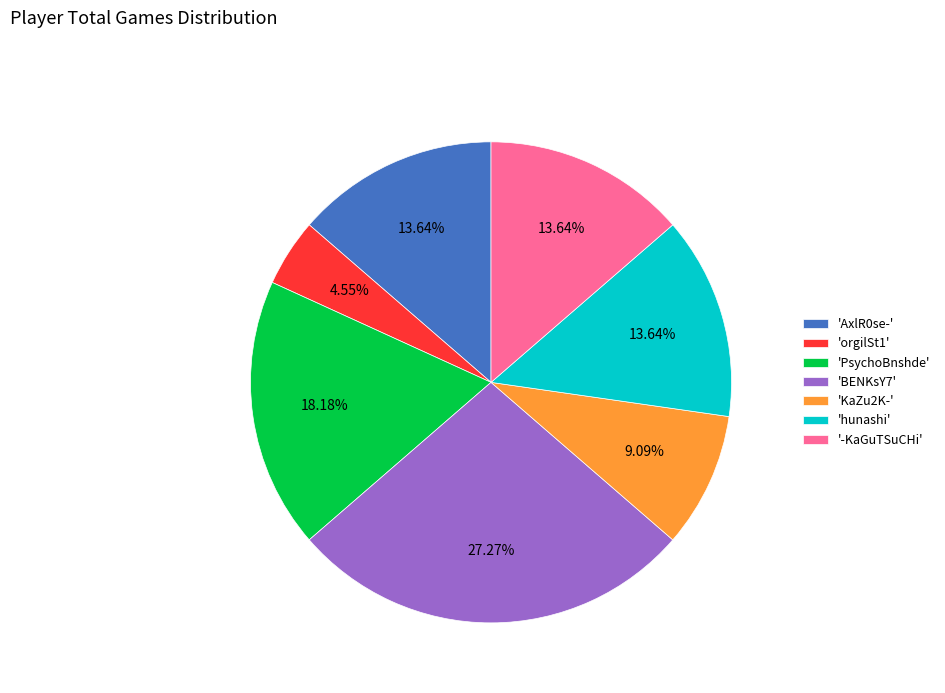

To the nearest percent, what is the difference between the largest and smallest slice percentages?

23%